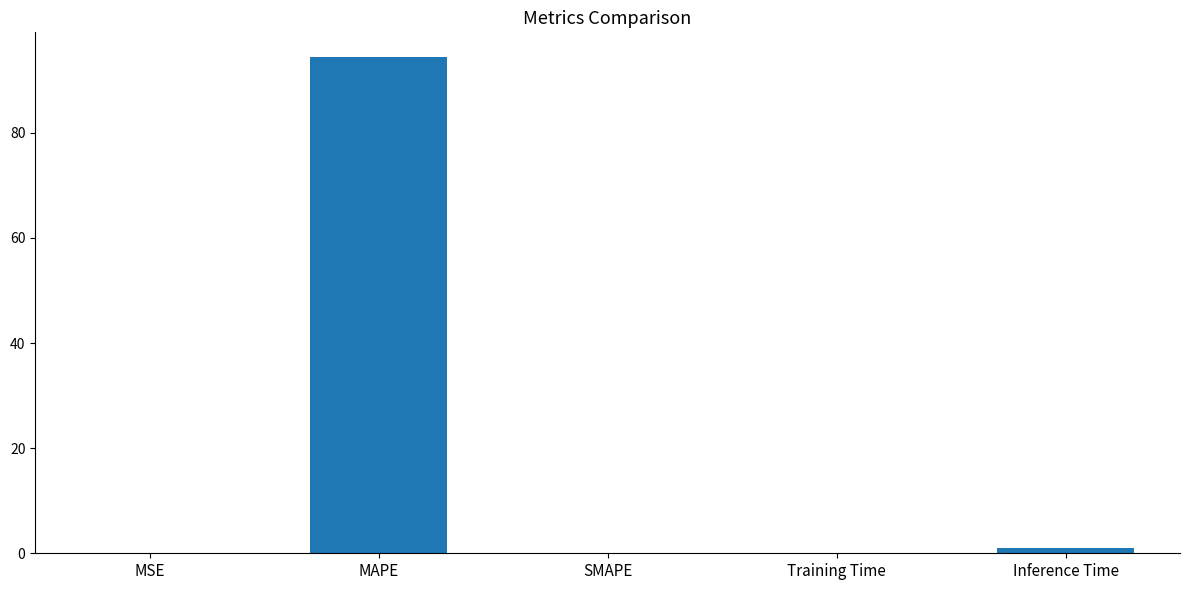

At which label is the value closest to 47?

Inference Time